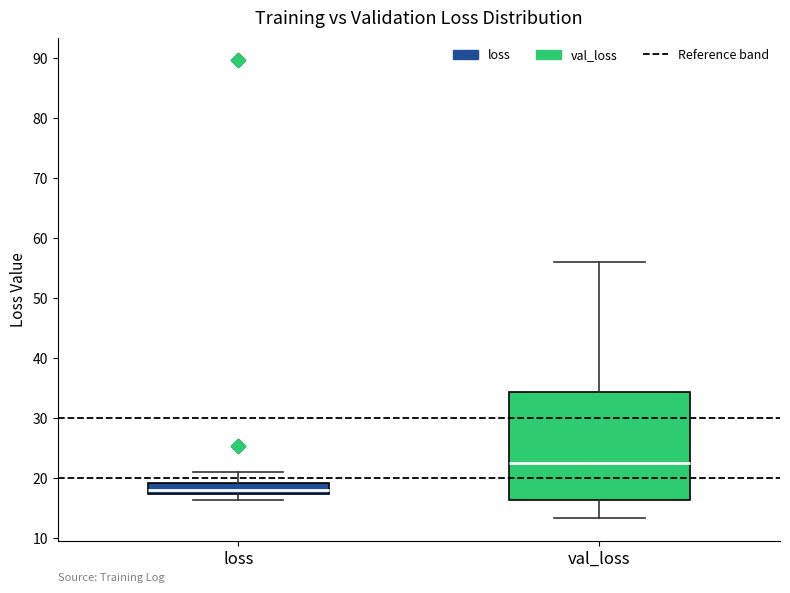

Reading left to right, transcribe this box plot: for each box, give where its median line is, the range the box spans, and where its two whiskers end, as read against the y-axis. The values are not printed on the chart, so give them approximately, as read against the axis.

loss: median 18, box 17 to 19, whiskers 16 to 21
val_loss: median 23, box 16 to 34, whiskers 13 to 56